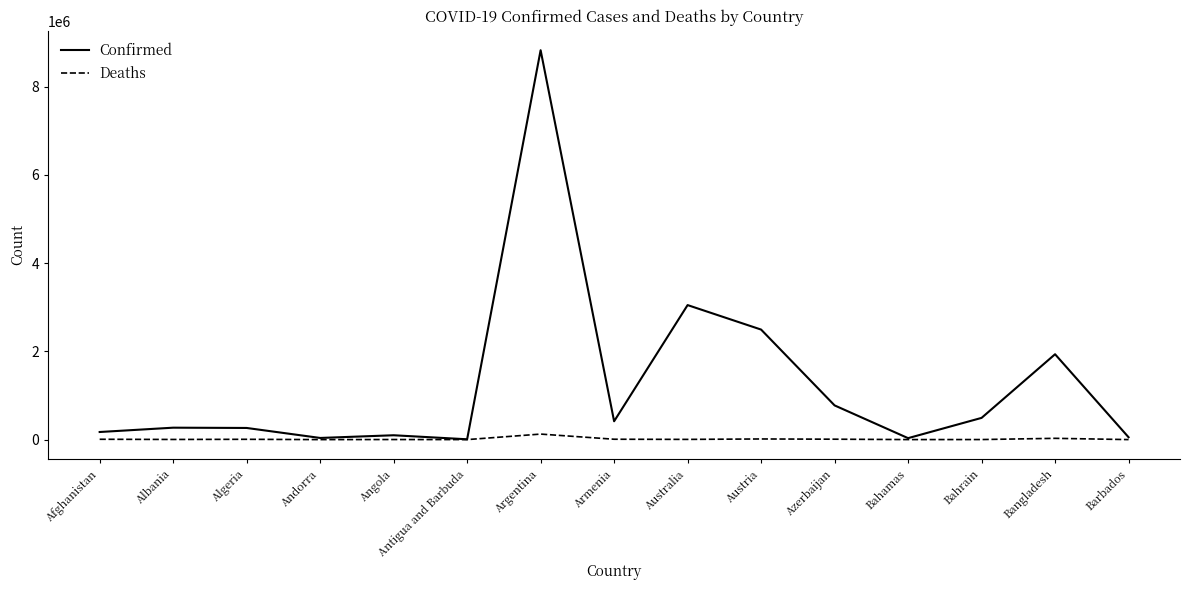

The value of Confirmed at Argentina is 4712904. True or false?

False